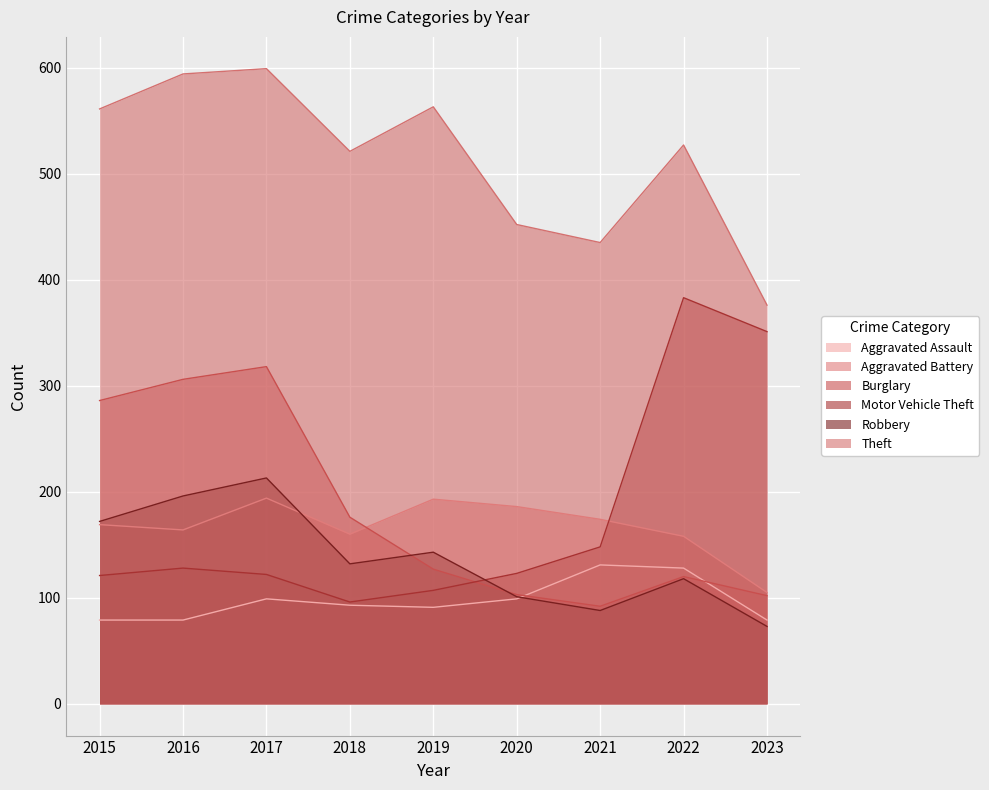

Count the number of data series in this chart.

6